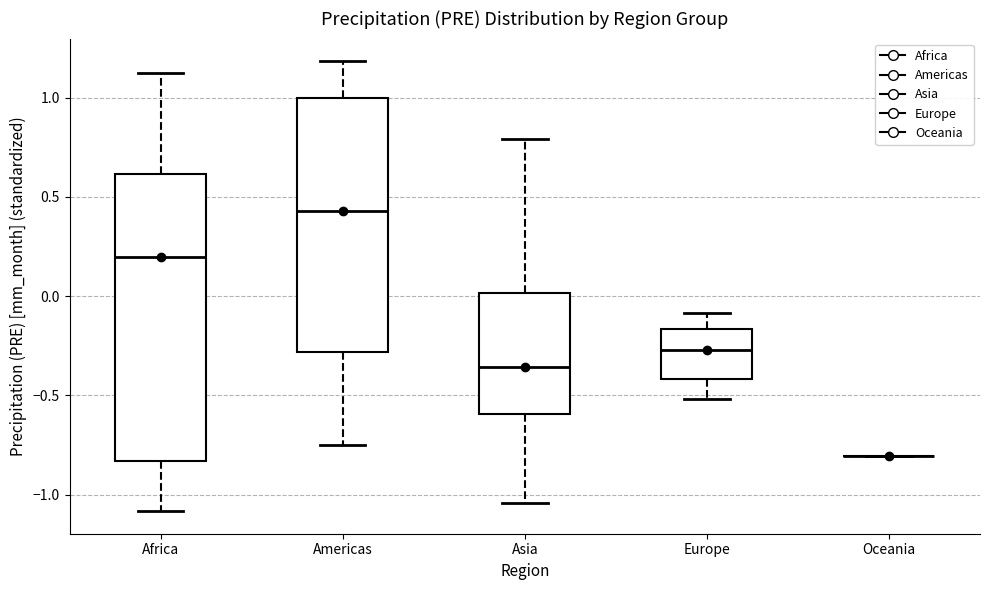

Reading left to right, read every box against the y-axis: the position of its median line, the range the box covers, and the ends of its whiskers. The values are not printed on the chart, so give them approximately, as read against the axis.

Africa: median 0.20, box -0.85 to 0.60, whiskers -1.10 to 1.15
Americas: median 0.45, box -0.30 to 1.00, whiskers -0.75 to 1.20
Asia: median -0.35, box -0.60 to 0.00, whiskers -1.05 to 0.80
Europe: median -0.25, box -0.40 to -0.15, whiskers -0.50 to -0.10
Oceania: box collapsed to a line at -0.80, whiskers -0.80 to -0.80